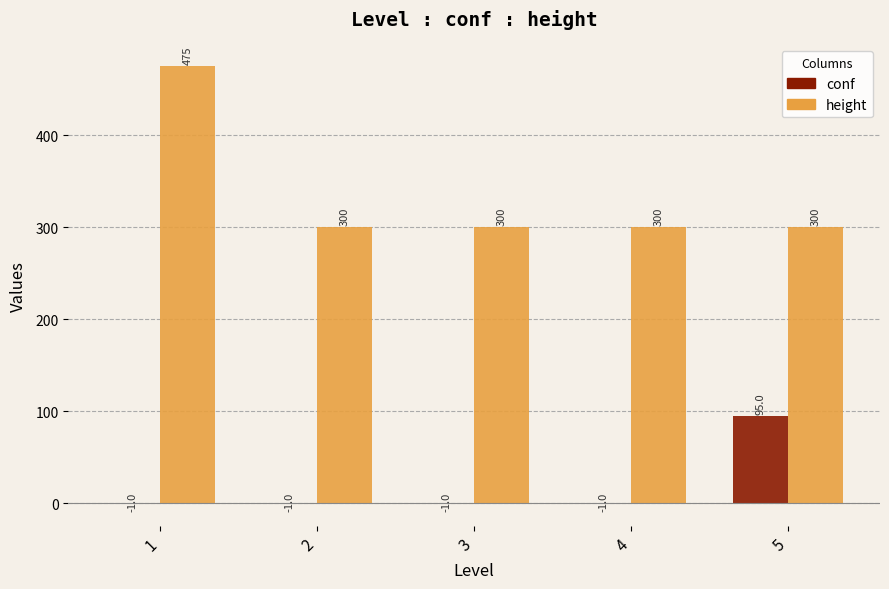

What is the spread (max minus min) of values at 1?

476